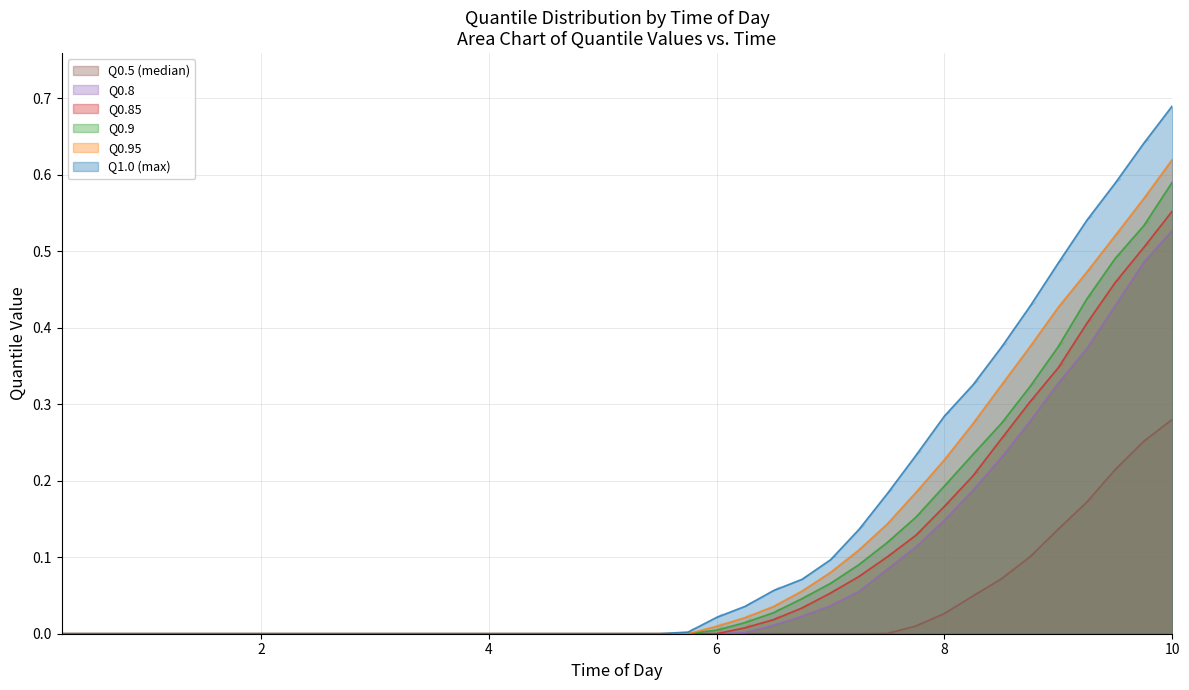

True or false: Q0.5 (median) has a value of 0.0 at 6.

True